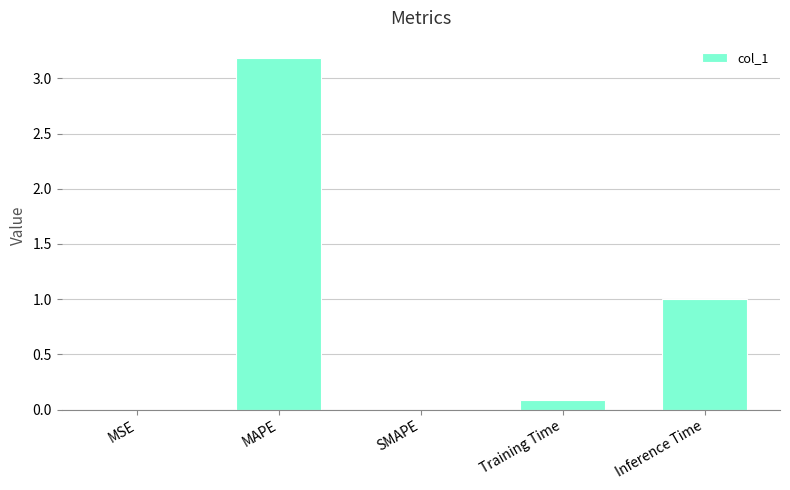

Read the value at Inference Time.

1.0